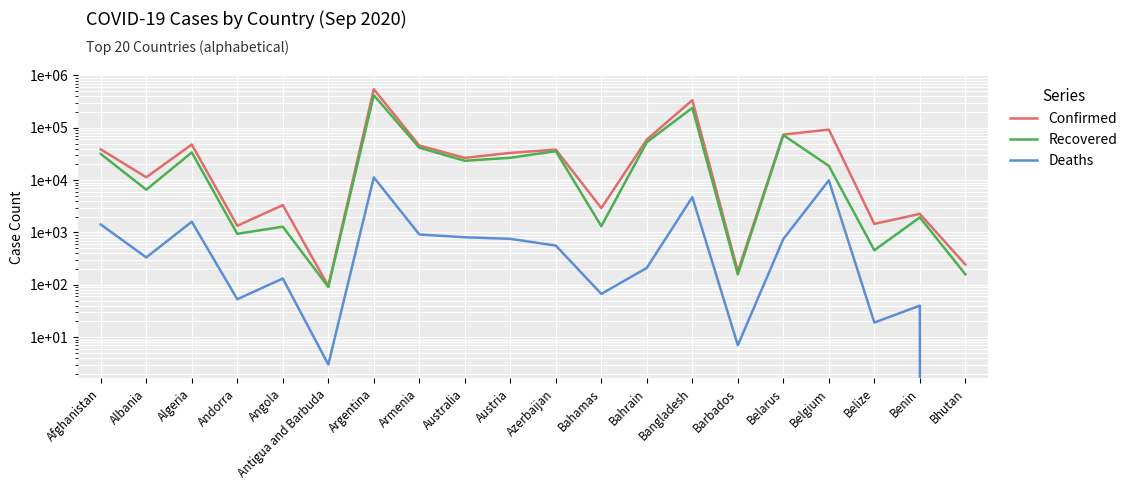

True or false: Recovered and Confirmed cross at least once.

False